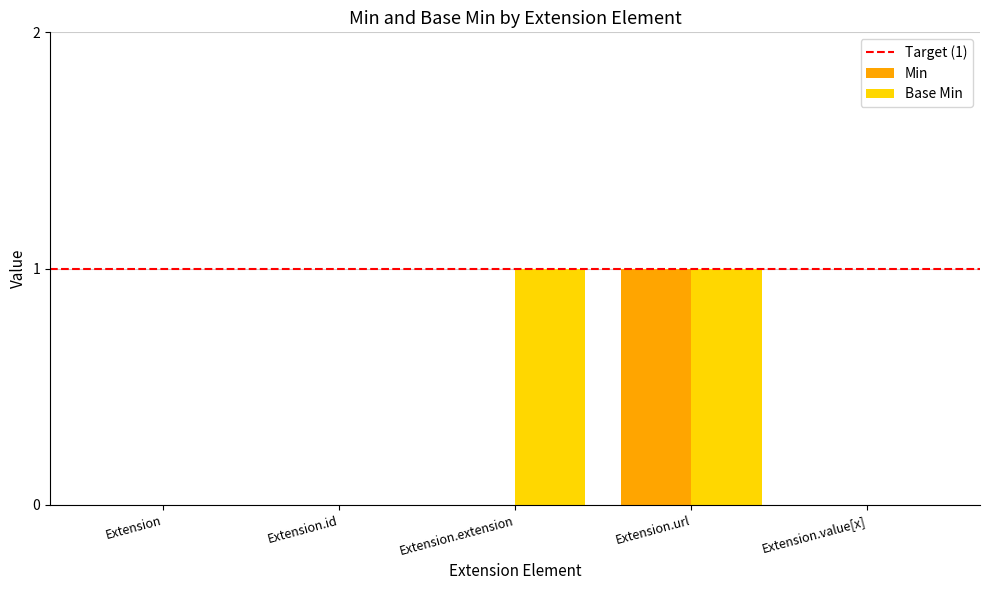

The value of Base Min at Extension.extension is 1. True or false?

True